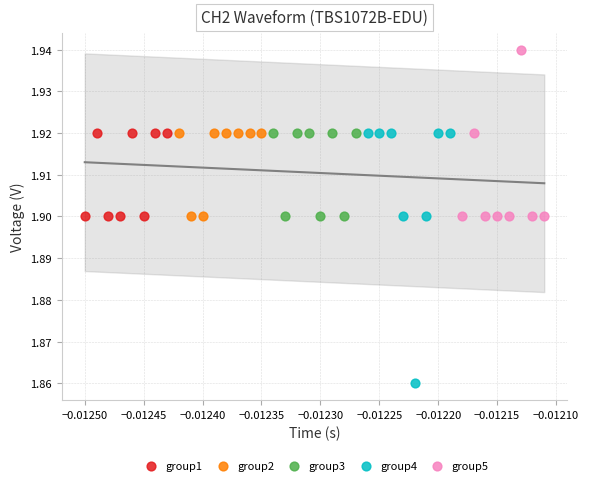

Which series contains the highest Y value?

group5